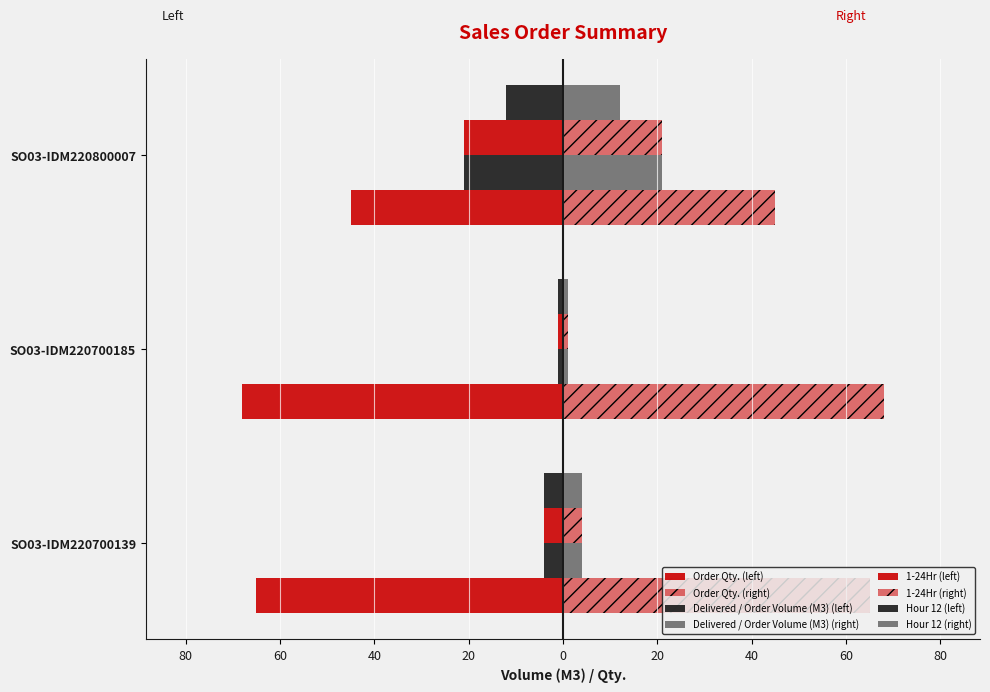

Reading left to right, list all the values displayed in this chart.

Order Qty.: -65	-68	-45
Delivered / Order Volume (M3): -4	-1	-21
1-24Hr: 4	1	21
Hour 12: -4	-1	-12